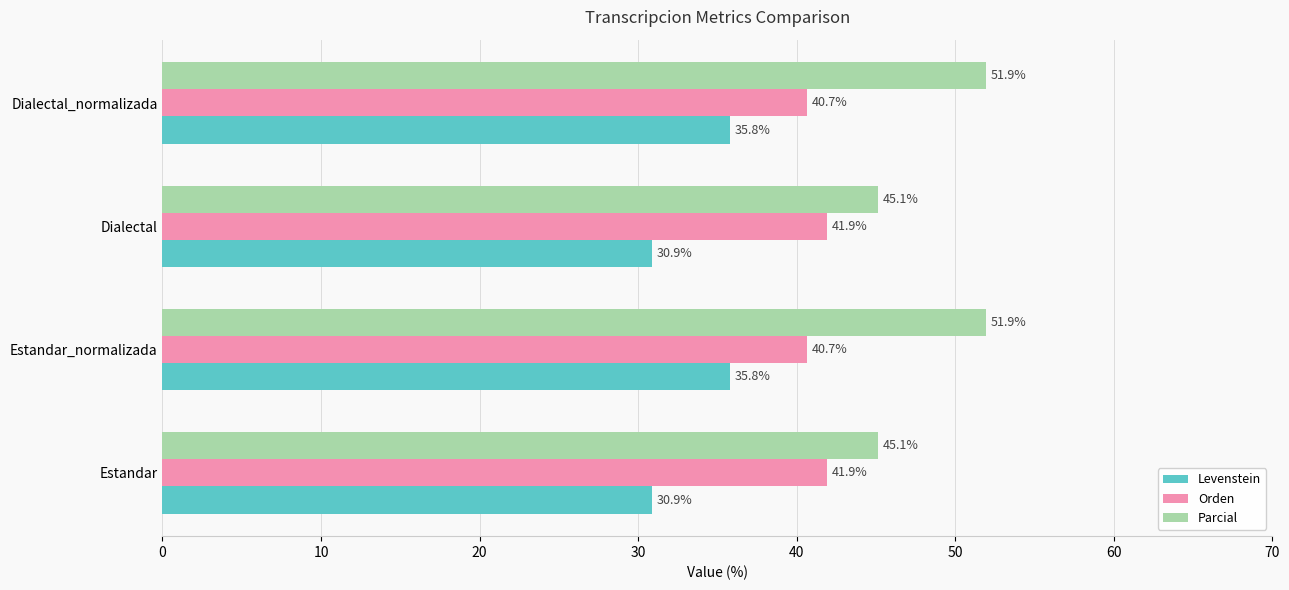

Which series has the largest range (max minus min)?

Parcial